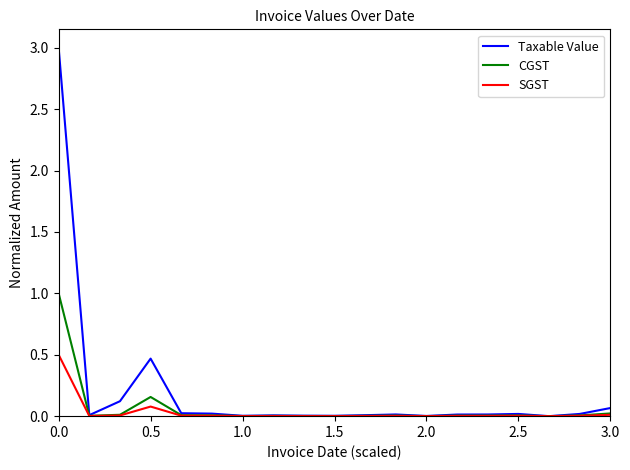

What is the difference between the maximum and minimum values in the SGST series?

0.5